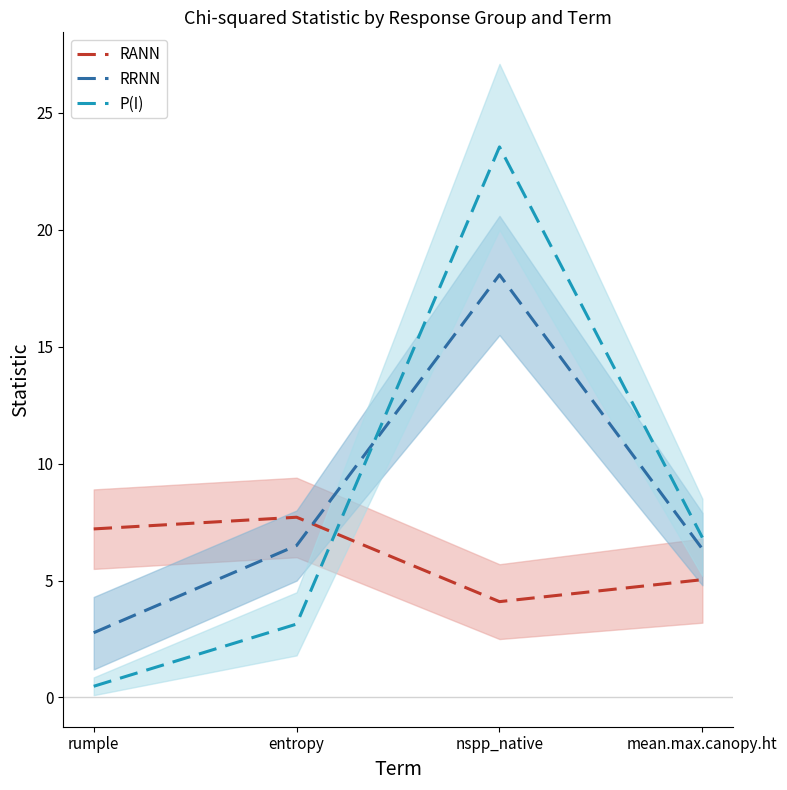

What is the value of the RRNN point at the 2nd from the left?

6.5